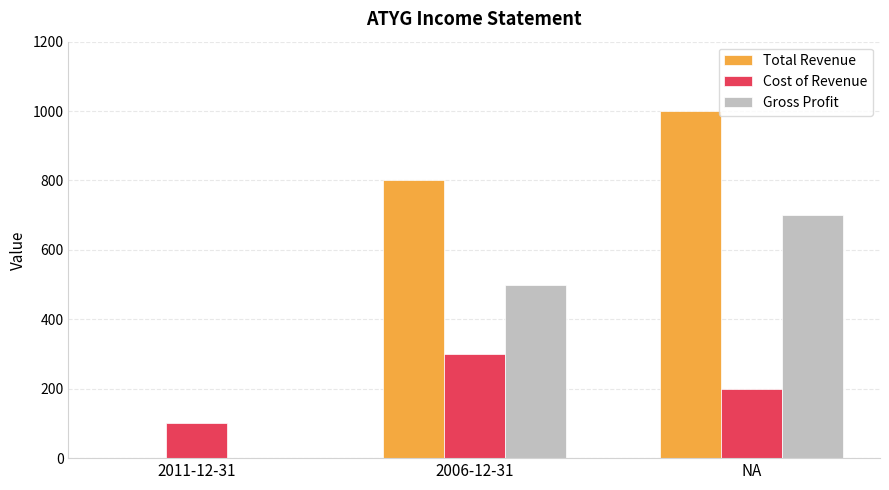

The value of Gross Profit at 2011-12-31 is 0. True or false?

True